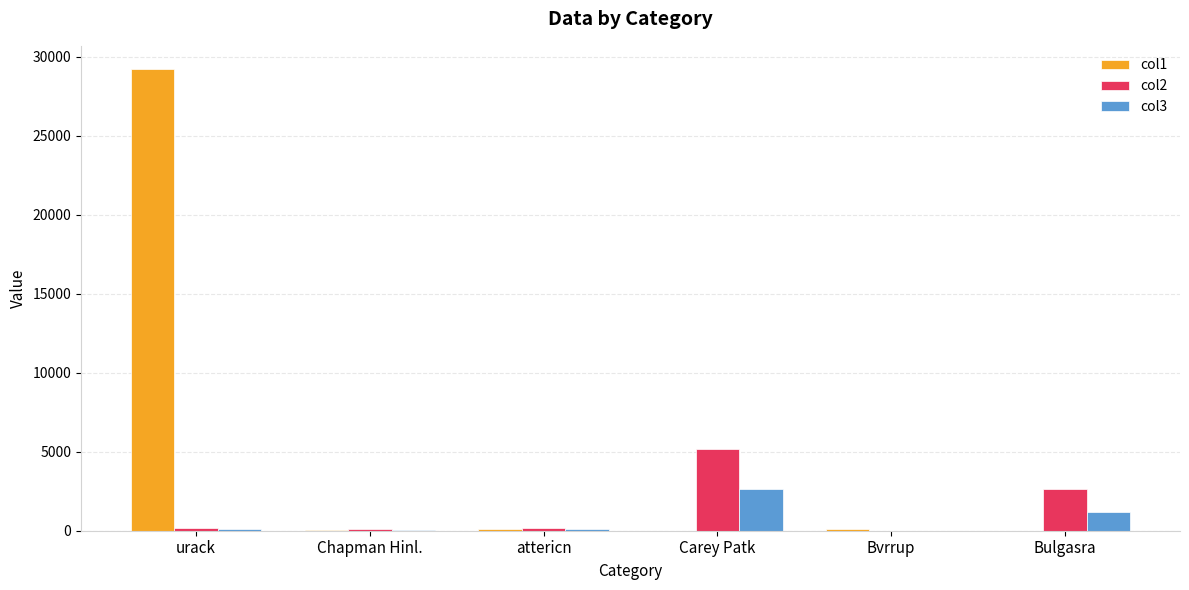

True or false: col3 has a value of 2647.0 at Carey Patk.

True